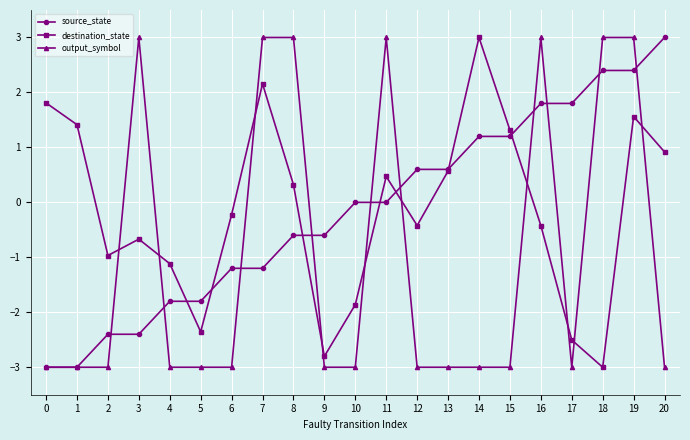

Is it true that source_state equals 1.8 at 20?

False